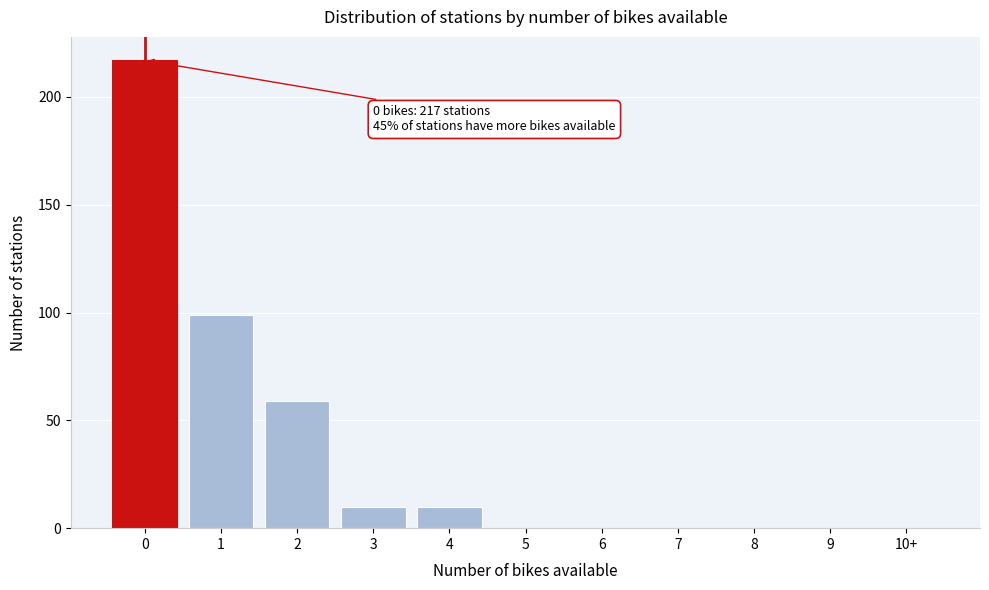

Reading left to right, list all the values displayed in this chart.

0=217	1=99	2=59	3=10	4=10	5=0	6=0	7=0	8=0	9=0	10+=0